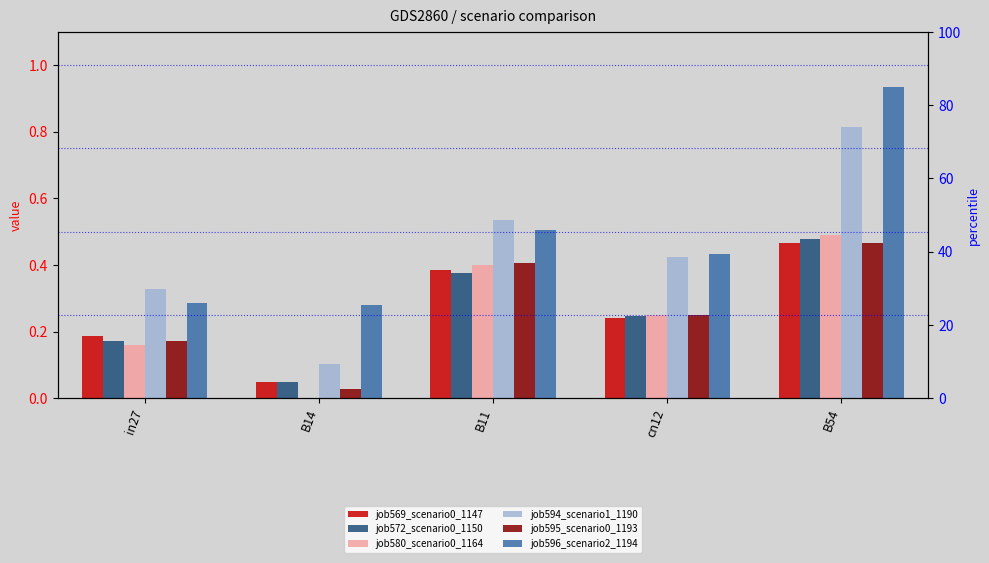

What is the value of the job569_scenario0_1147 bar at the 4th from the left?

0.2